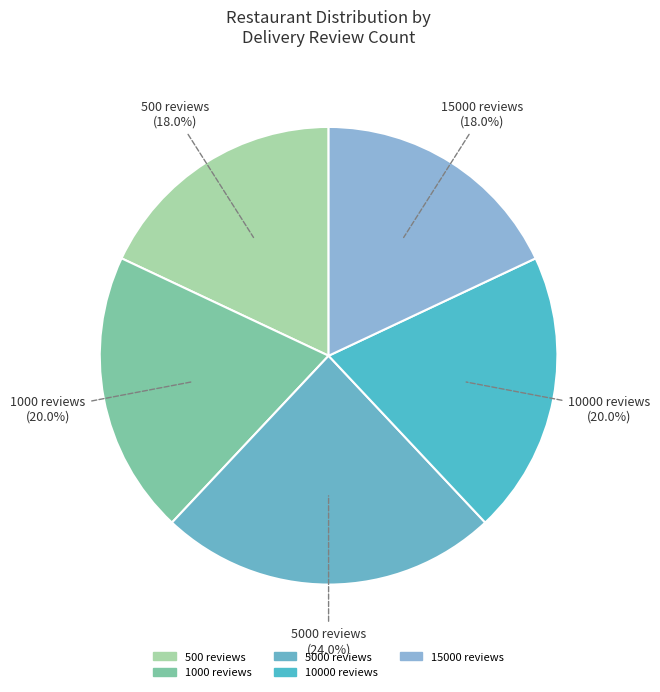

Count the number of slices in the pie.

5